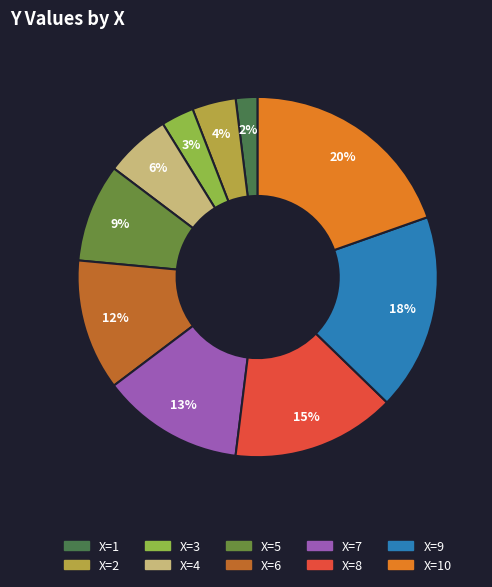

To the nearest percent, what is the difference between the largest and smallest slice percentages?

18%